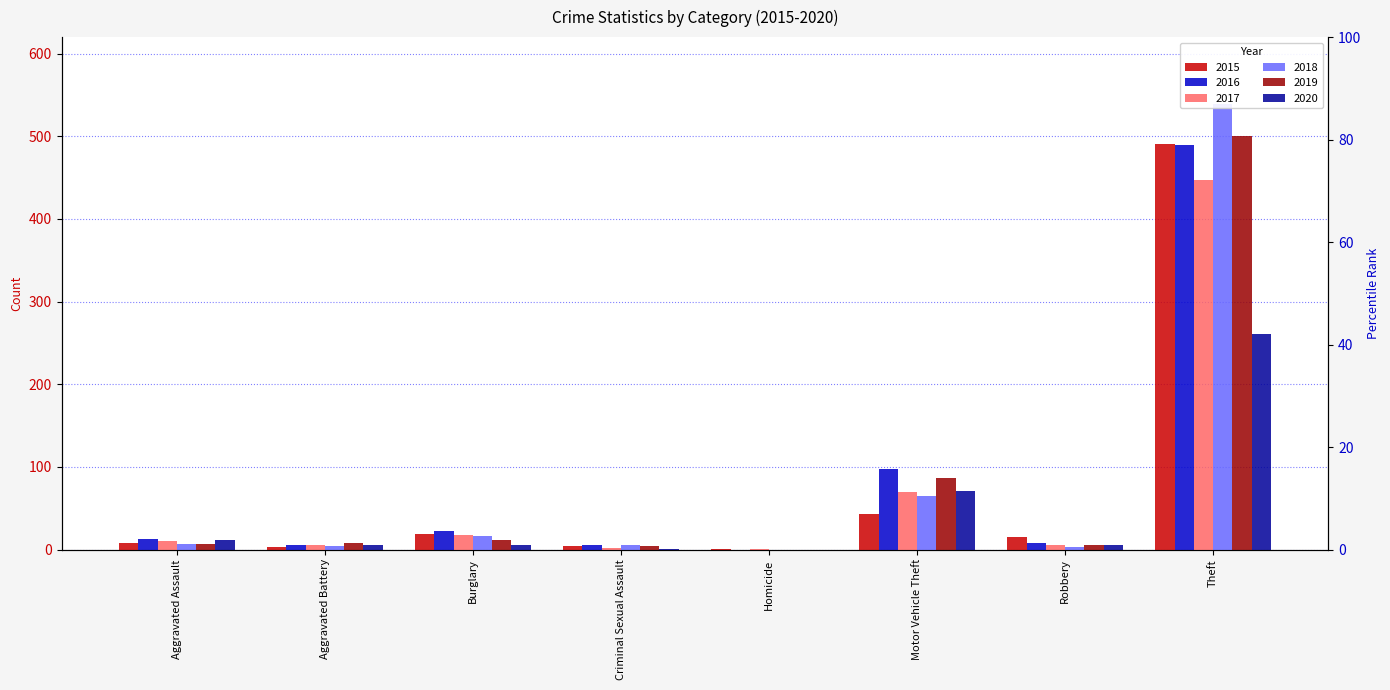

The value of 2015 at Robbery is 27. True or false?

False